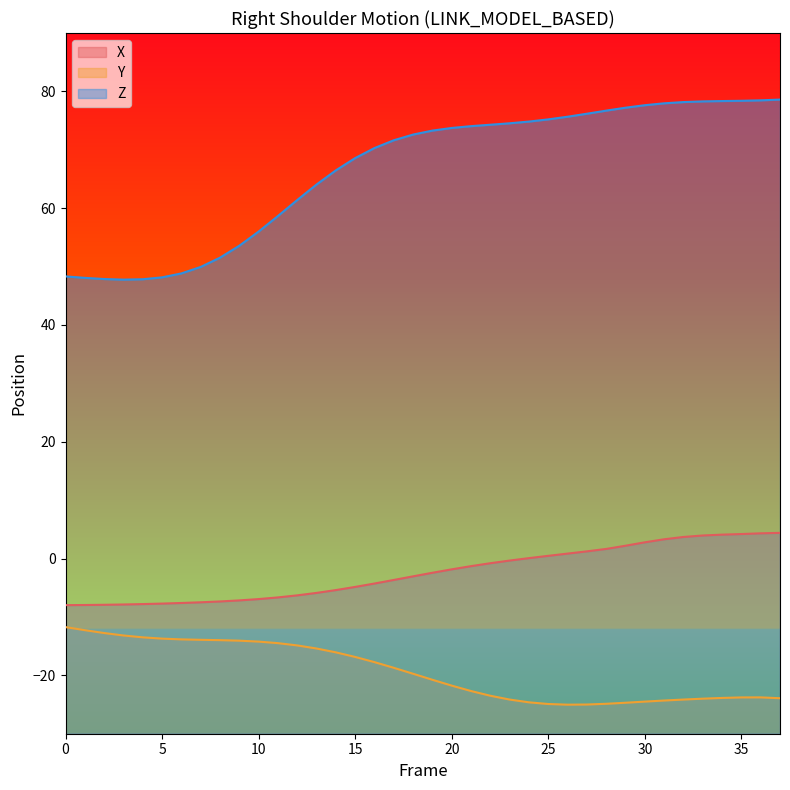

True or false: Z and X cross at least once.

False